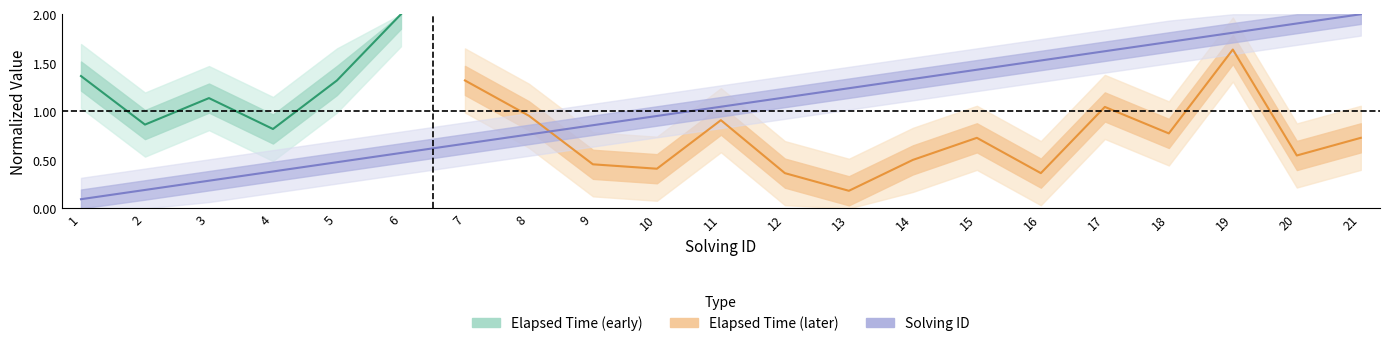

The value at 10 is 0.5. True or false?

False